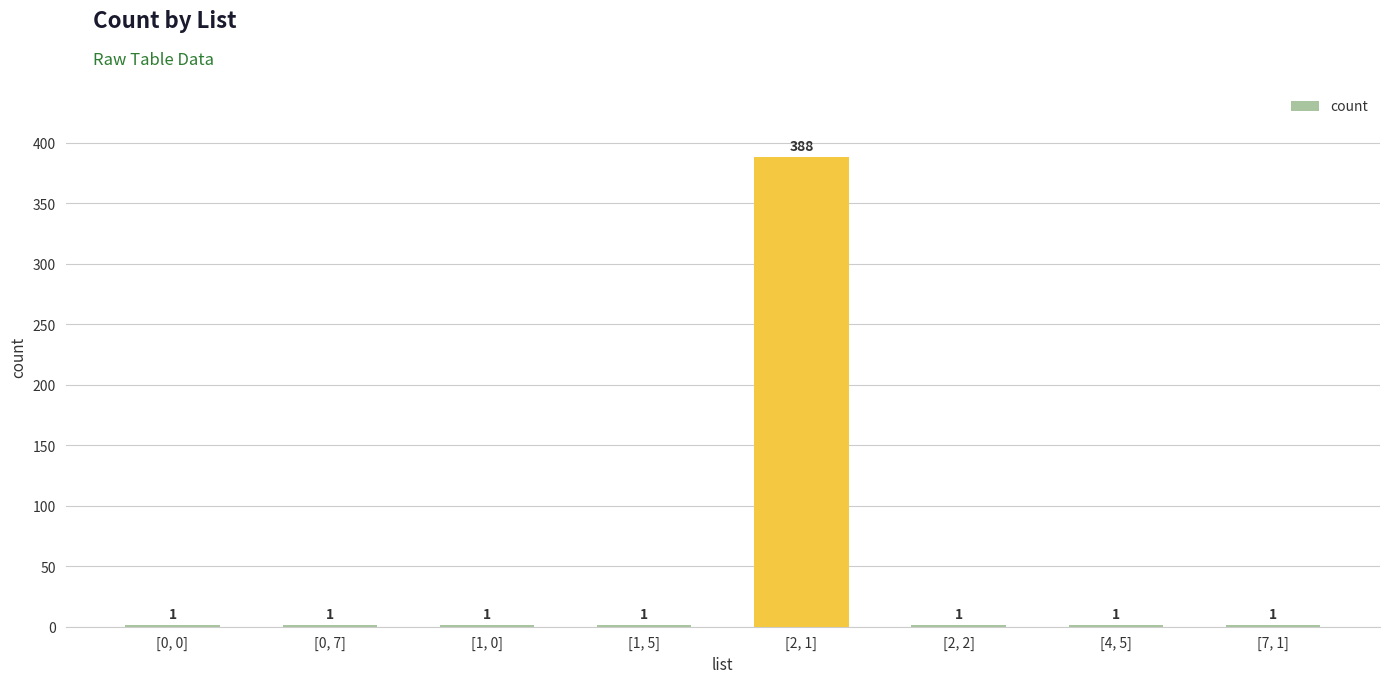

What is the change in value from [0, 0] to [2, 1]?

+387